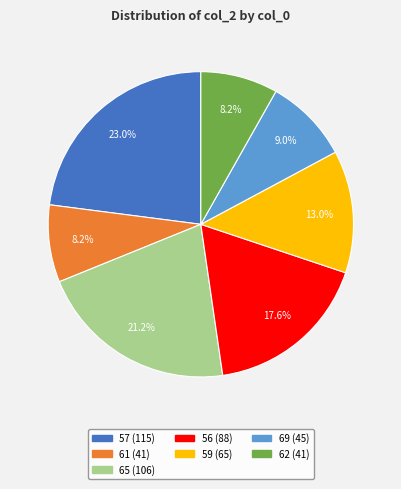

Is there any slice that represents more than half of the pie?

No